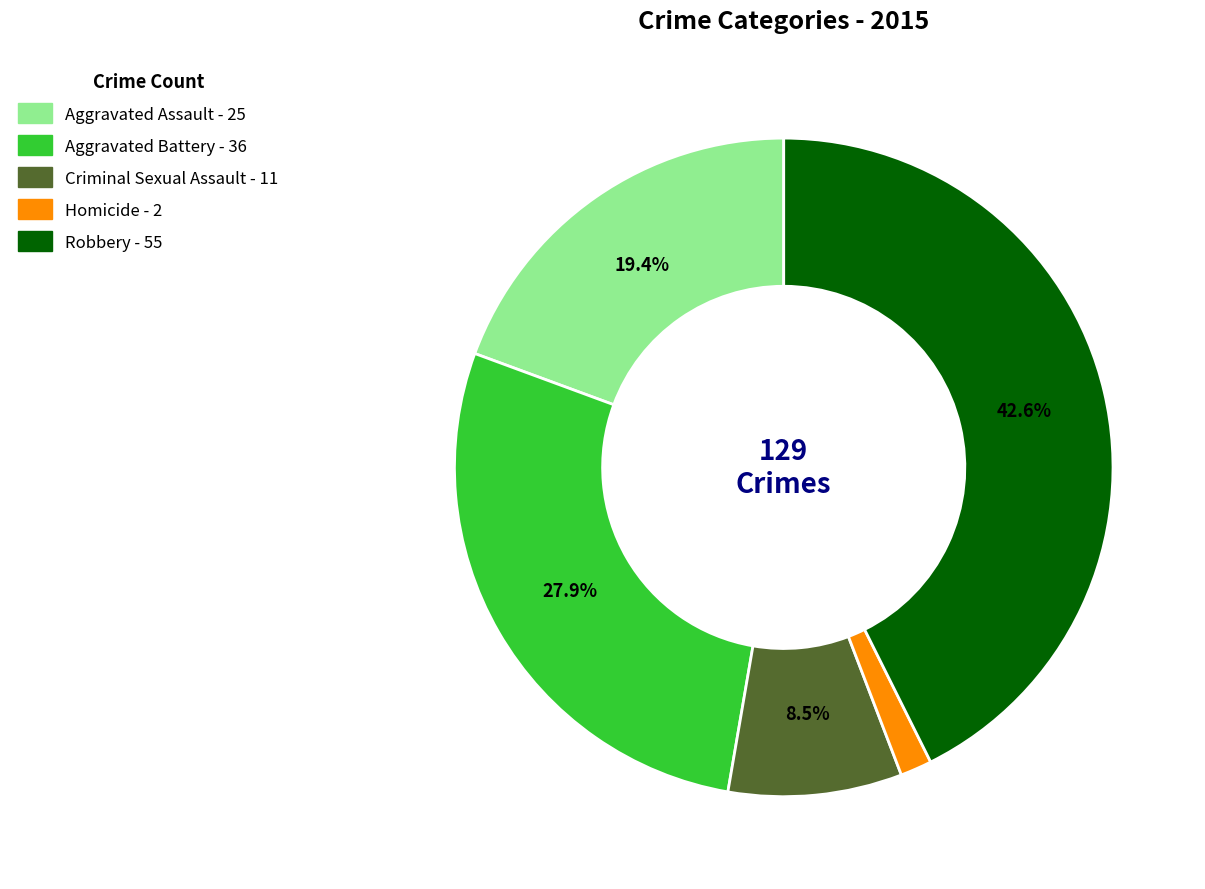

Is it true that Robbery is 43% of the pie?

True